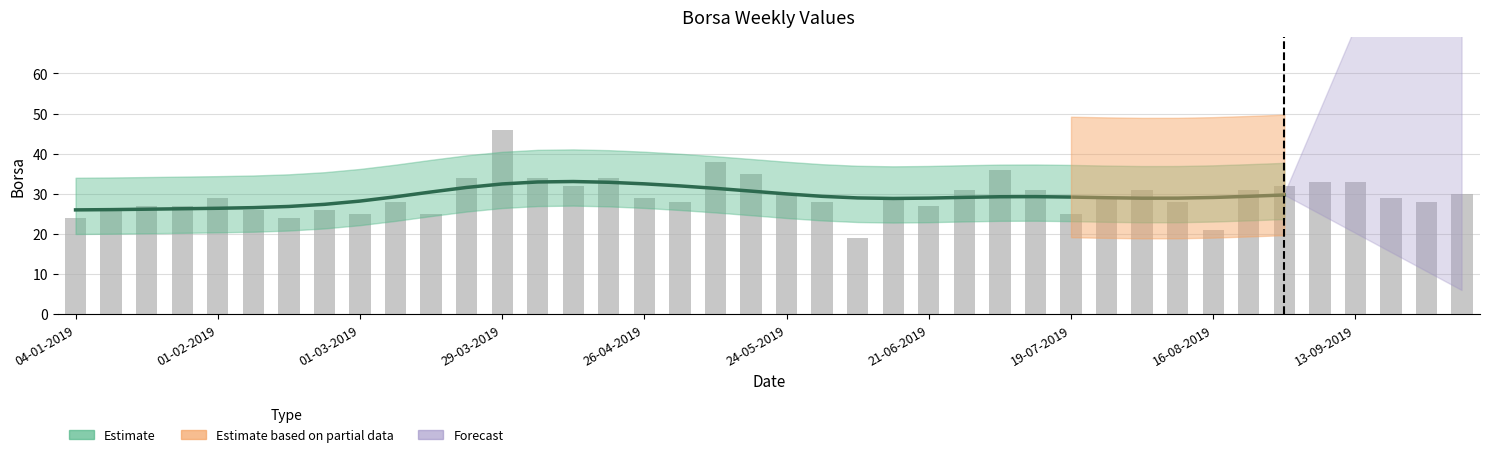

At which label does the data first exceed 29?

22-03-2019